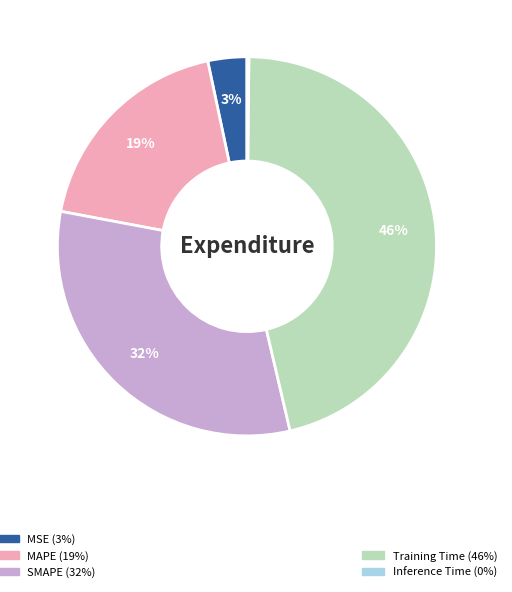

Is there any slice that represents more than half of the pie?

No